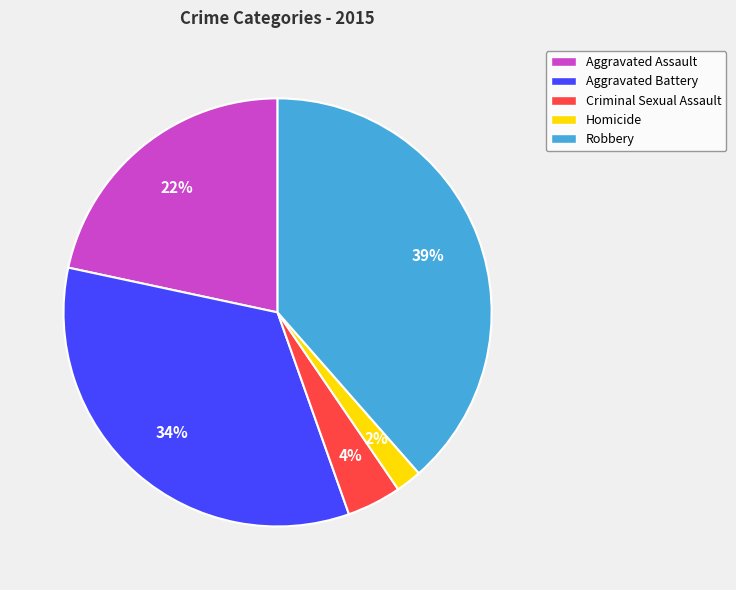

Does Homicide represent more than half of the total?

No